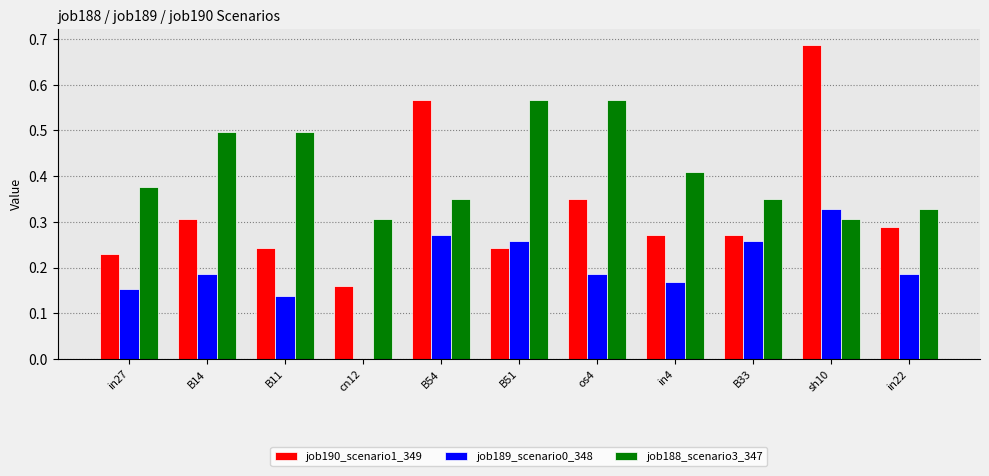

At which category is the sum across all series the highest?

sh10